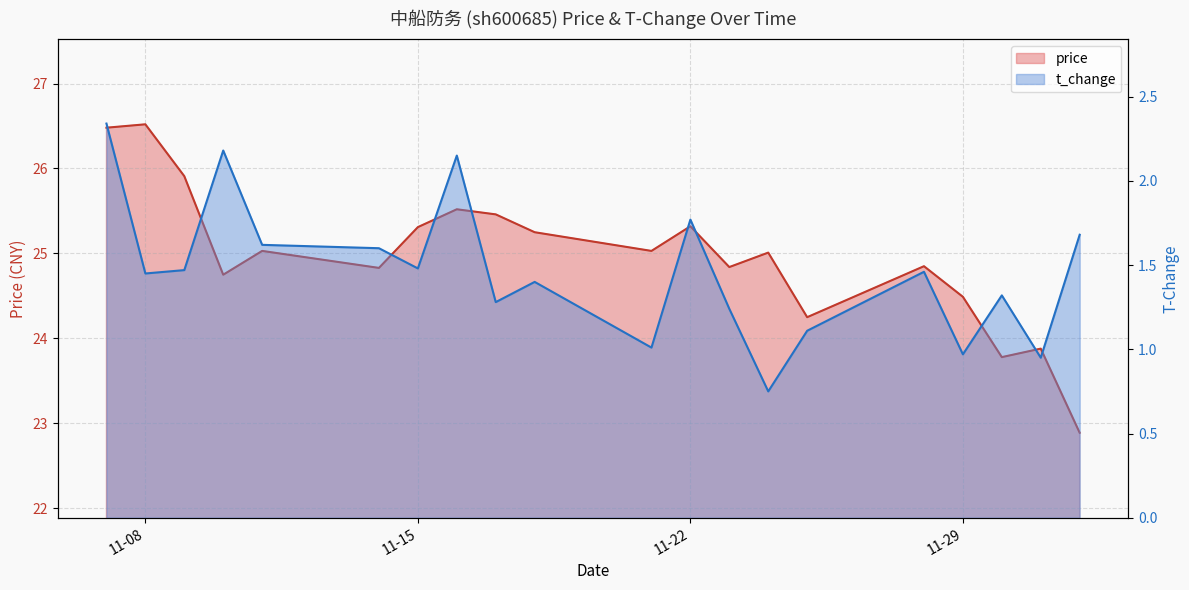

What are all the series names shown in the legend?

price, t_change